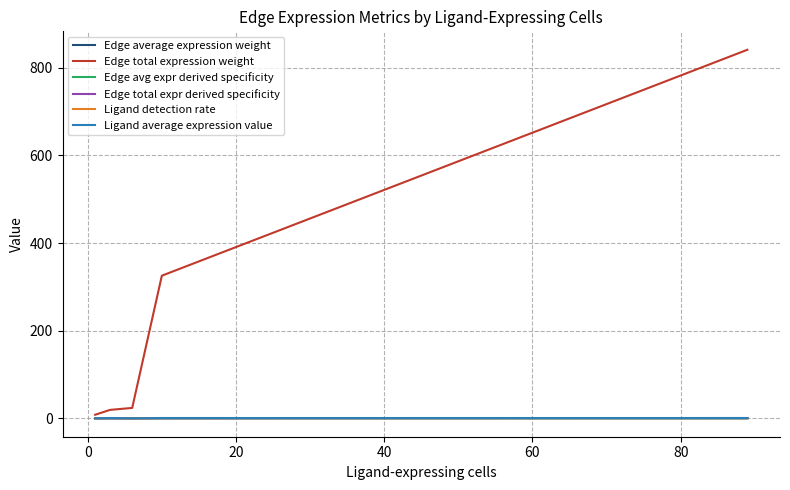

True or false: Edge average expression weight and Edge total expression weight intersect in this chart.

False